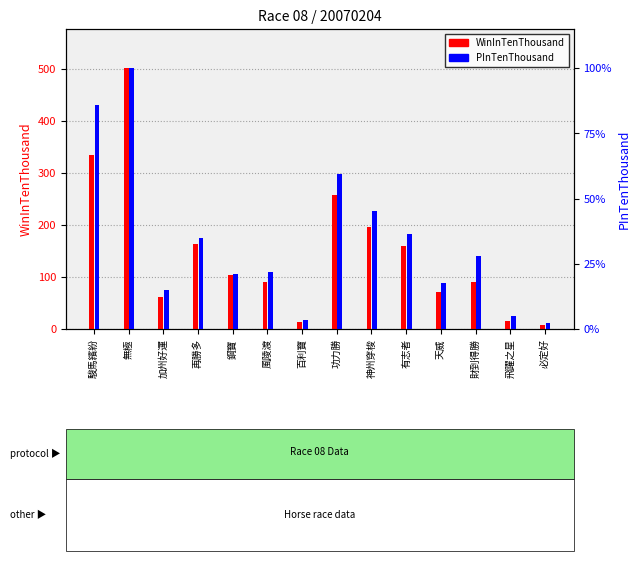

What is the difference between the WinInTenThousand values at 再勝多 and 天威?

91